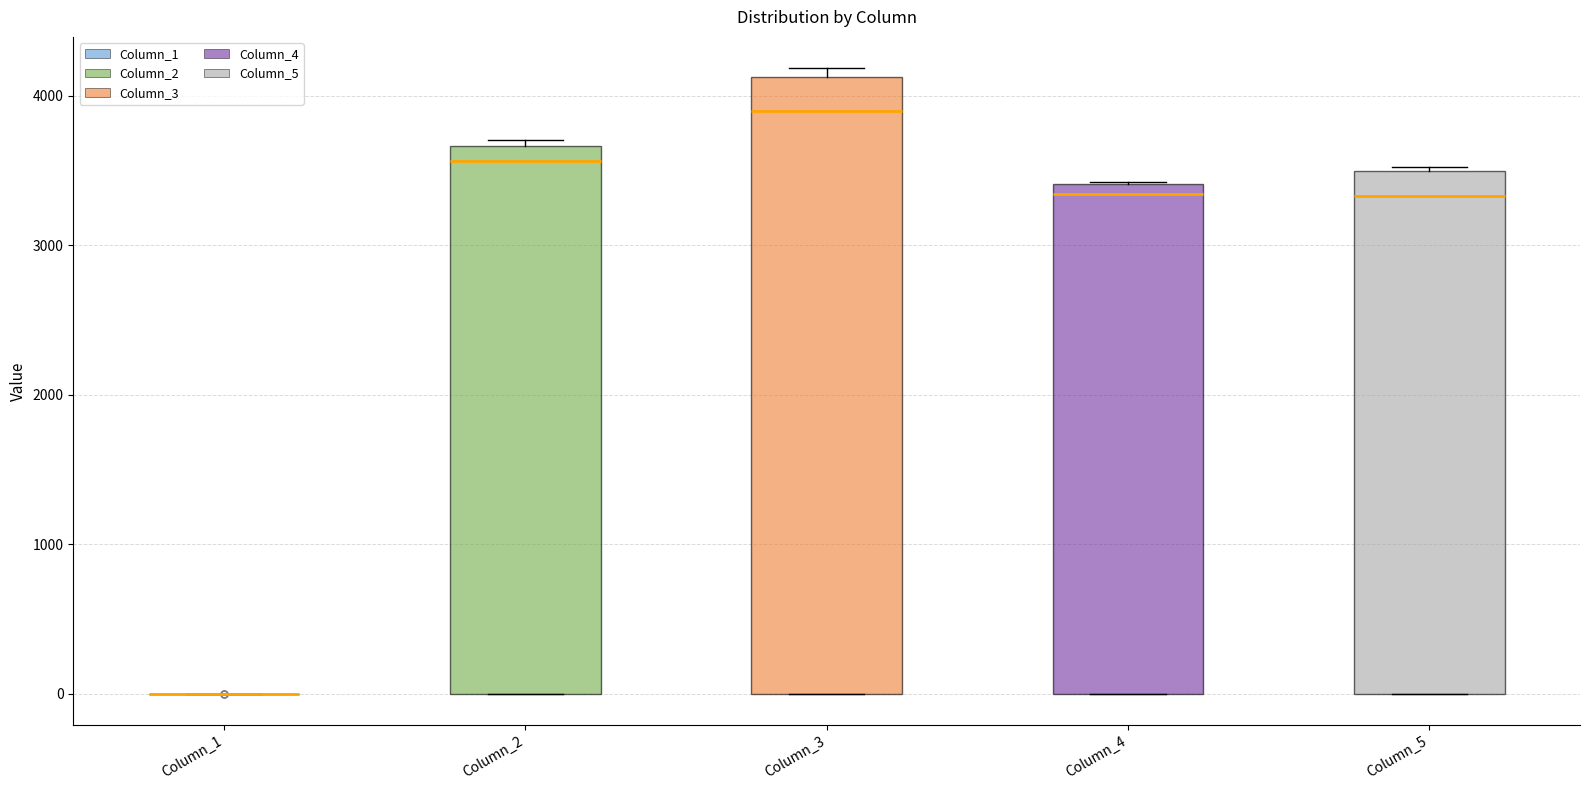

Reading left to right, read every box against the y-axis: the position of its median line, the range the box covers, and the ends of its whiskers. The values are not printed on the chart, so give them approximately, as read against the axis.

Column_1: box collapsed to a line at 0, whiskers 0 to 0
Column_2: median 3600, box 0 to 3700, whiskers 0 to 3700 (just above the box's upper edge)
Column_3: median 3900, box 0 to 4100, whiskers 0 to 4200
Column_4: median 3300, box 0 to 3400, whiskers 0 to 3400
Column_5: median 3300, box 0 to 3500, whiskers 0 to 3500